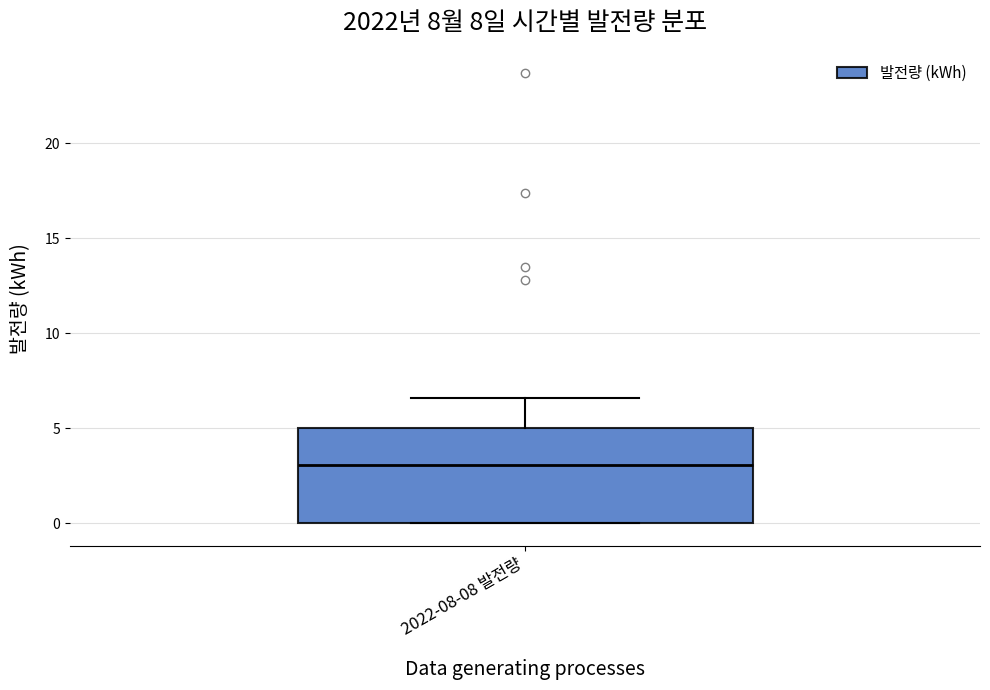

Transcribe this box plot: give where the median line is, the range the box spans, and where the two whiskers end, as read against the y-axis. The values are not printed on the chart, so give them approximately, as read against the axis.

median 3.0, box 0.0 to 5.0, whiskers 0.0 to 6.5